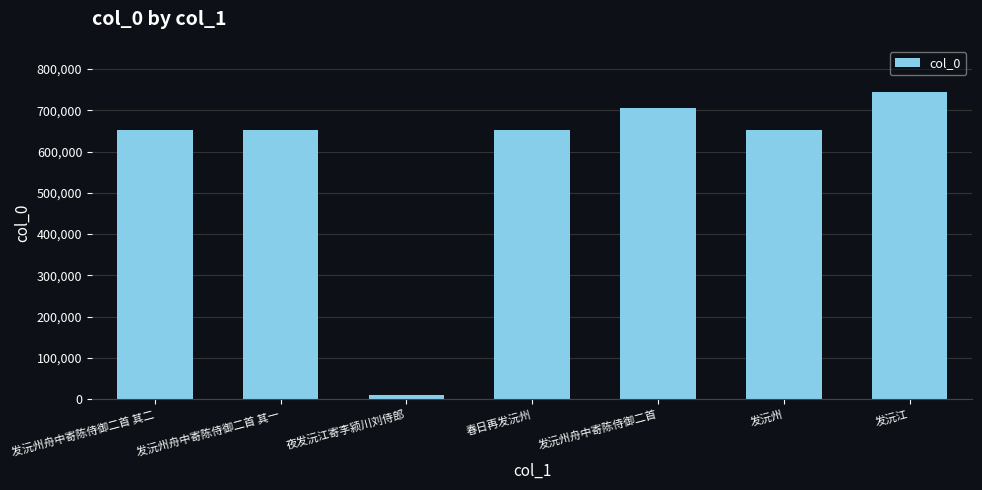

The value at 春日再发沅州 is 1054577. True or false?

False